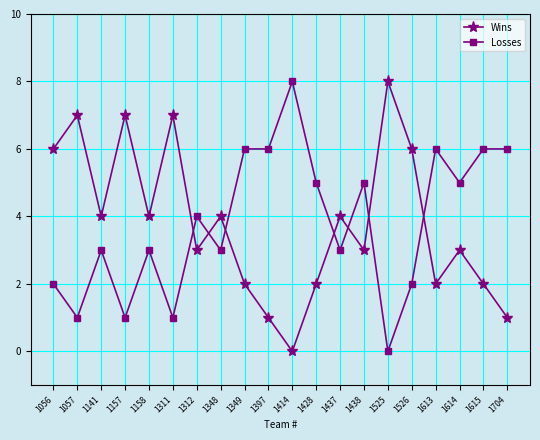

Between 1057 and 1704, which series saw the biggest shift?

Wins